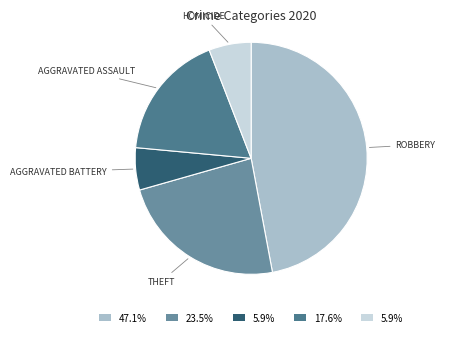

How many slices are in this pie chart?

5